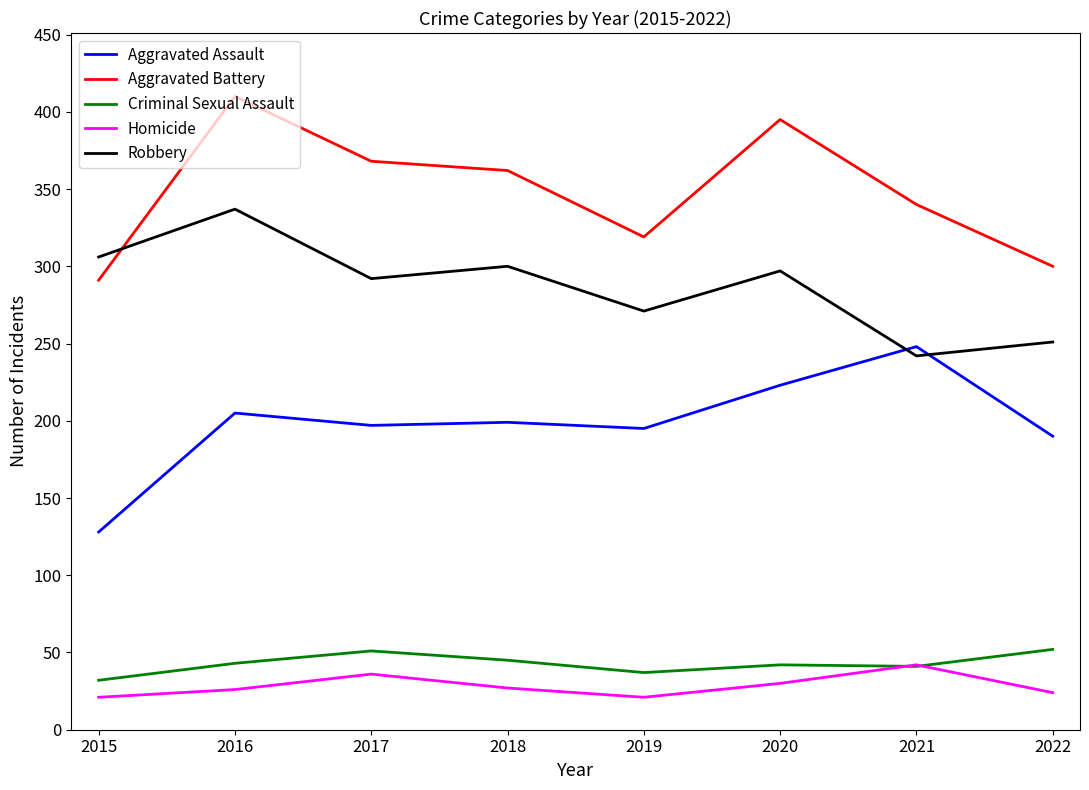

Between 2017 and 2019, which series saw the biggest shift?

Aggravated Battery